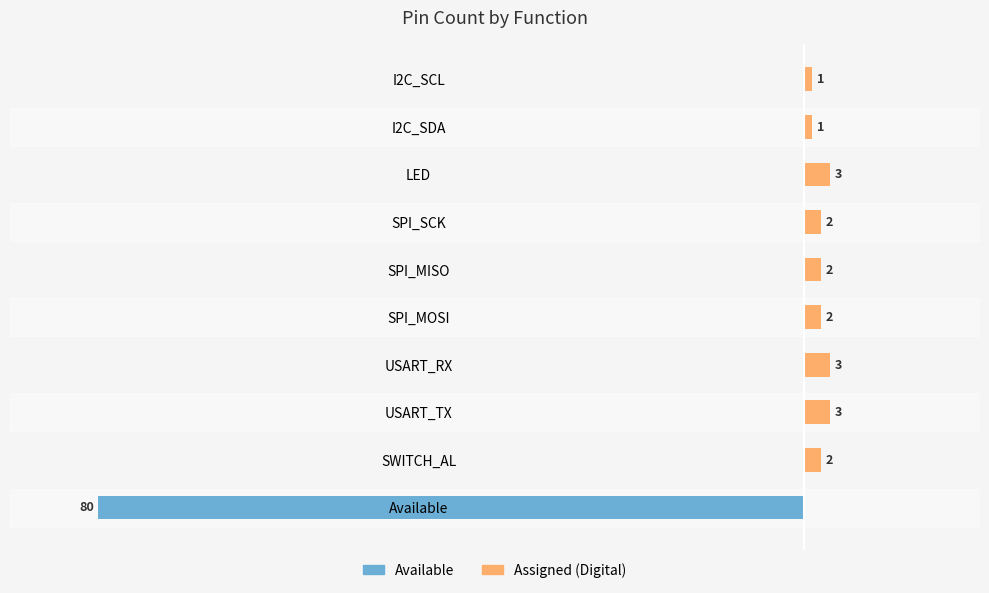

Is the value of Assigned (Digital) at SPI_MISO greater than the value of Available at SPI_MISO?

Yes